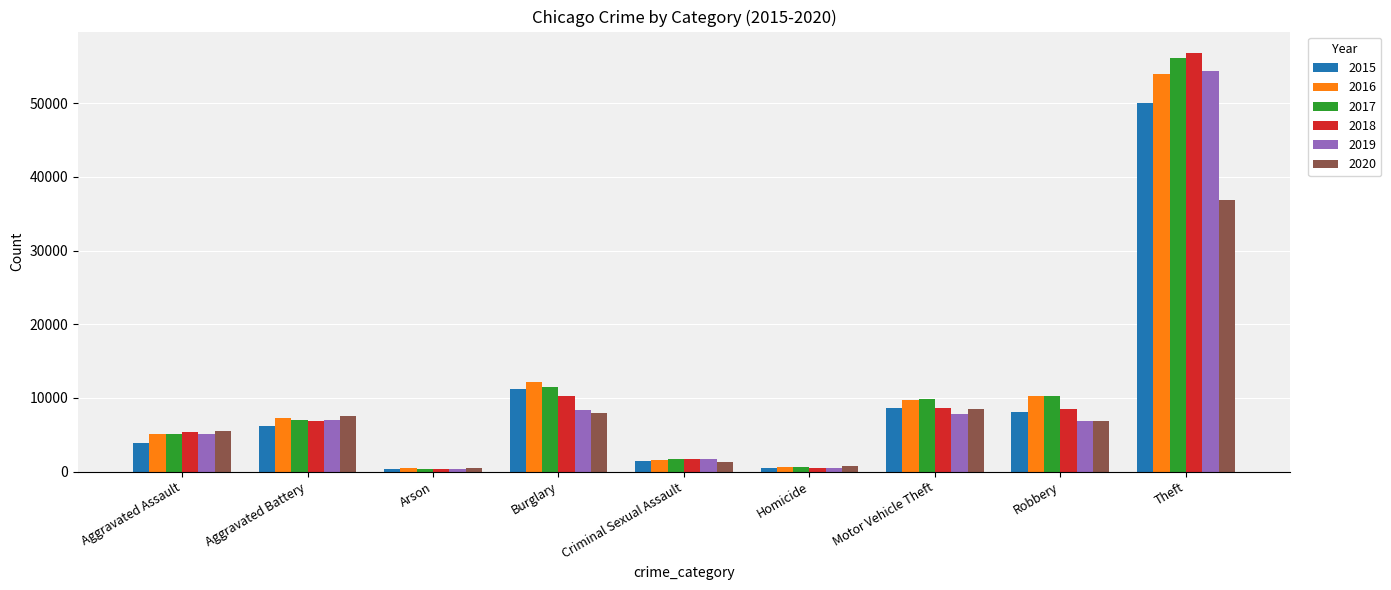

How many categories are shown in the chart?

9